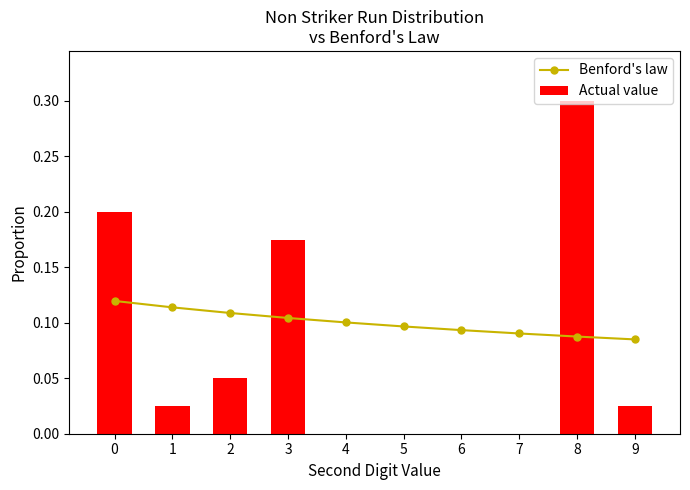

Which has a higher value, 7 or 1?

1